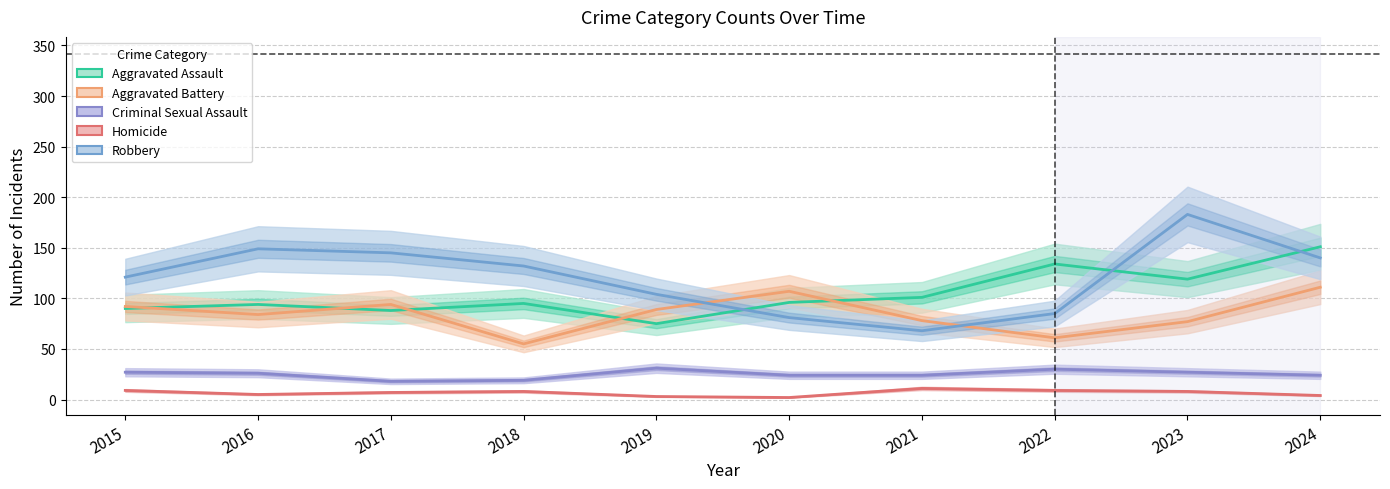

What value does the Aggravated Battery series have at 2018?

55